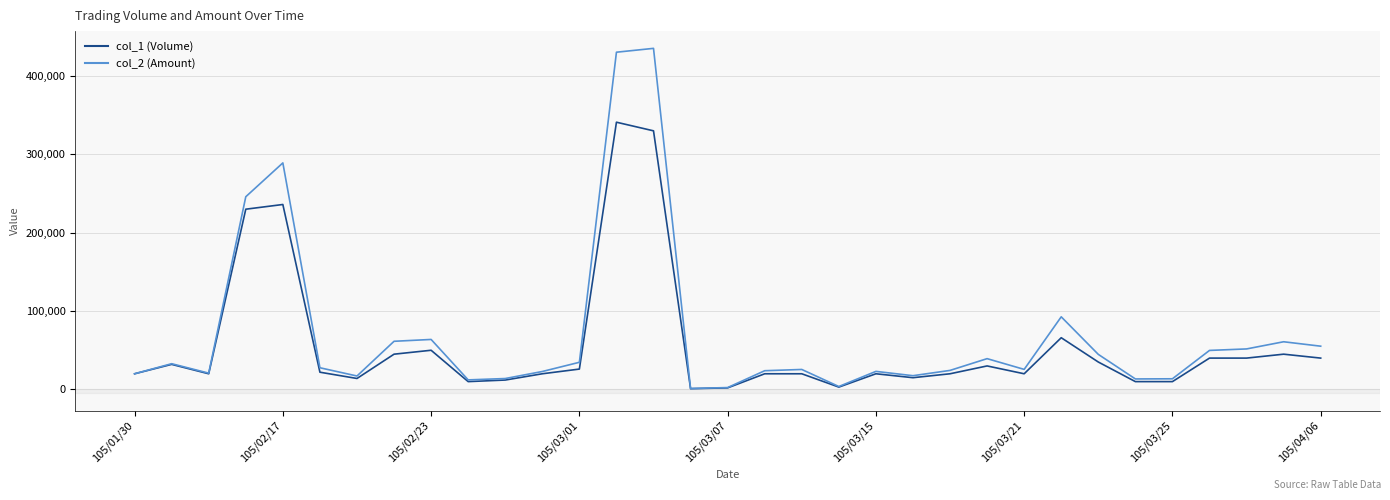

What is the sum of all col_2 (Amount) values?

2296440